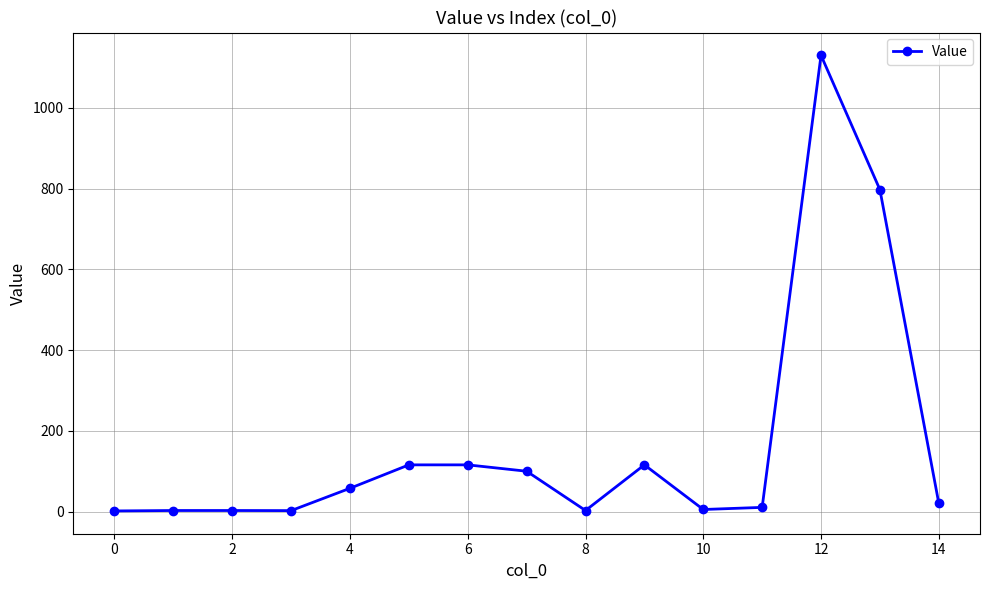

What is the maximum value shown in the chart?

1130.0